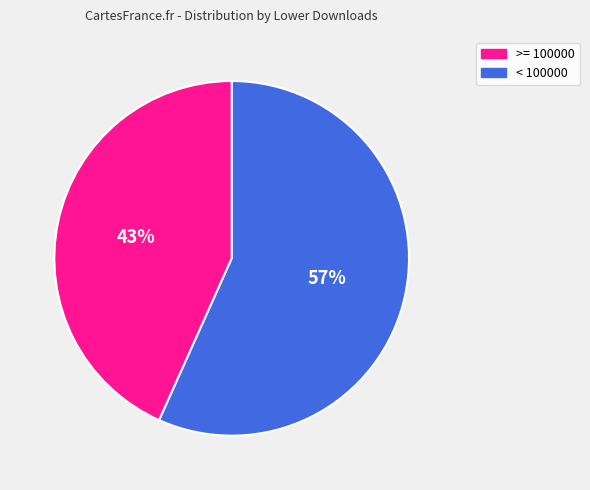

To the nearest percent, what is the average slice percentage?

50%